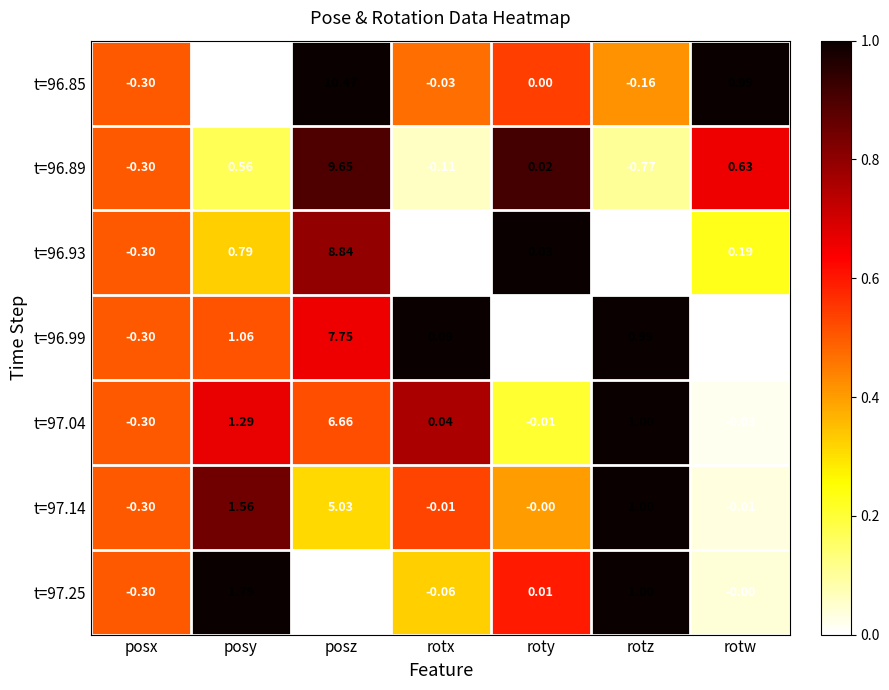

What is the maximum value shown in the chart?

10.5